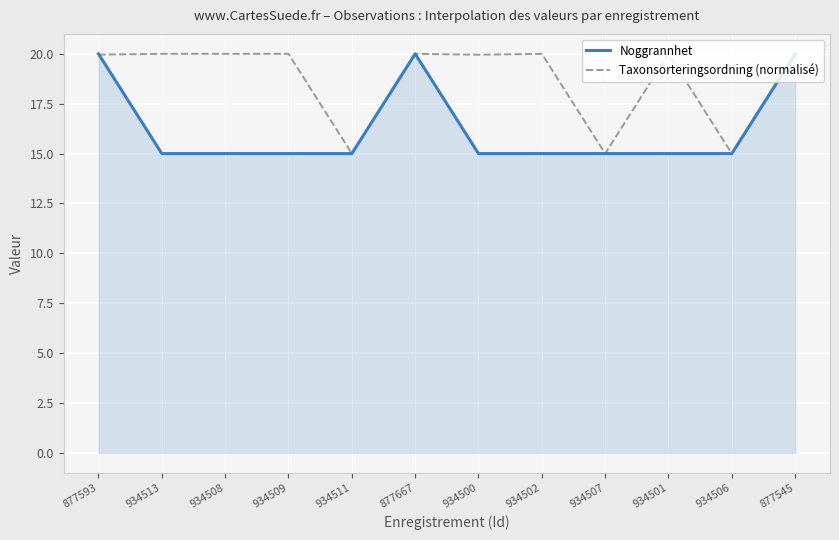

Reading left to right, transcribe all the data shown in this chart.

Noggrannhet: 20.0	15.0	15.0	15.0	15.0	20.0	15.0	15.0	15.0	15.0	15.0	20.0
Taxonsorteringsordning (normalisé): 20.0	20.0	20.0	20.0	15.0	20.0	20.0	20.0	15.0	20.0	15.0	20.0